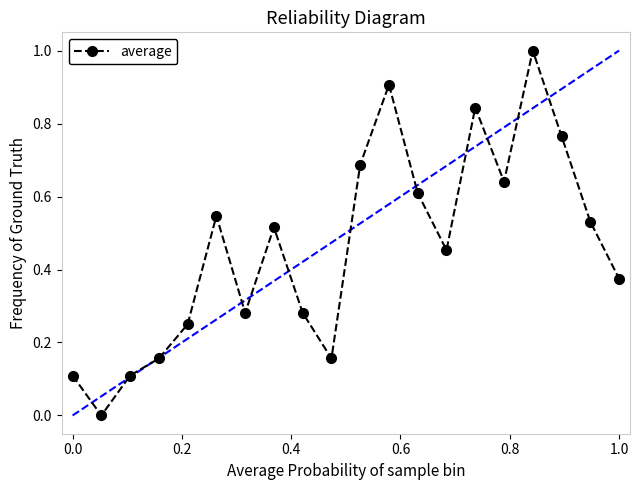

What is the sum of all values?

9.2